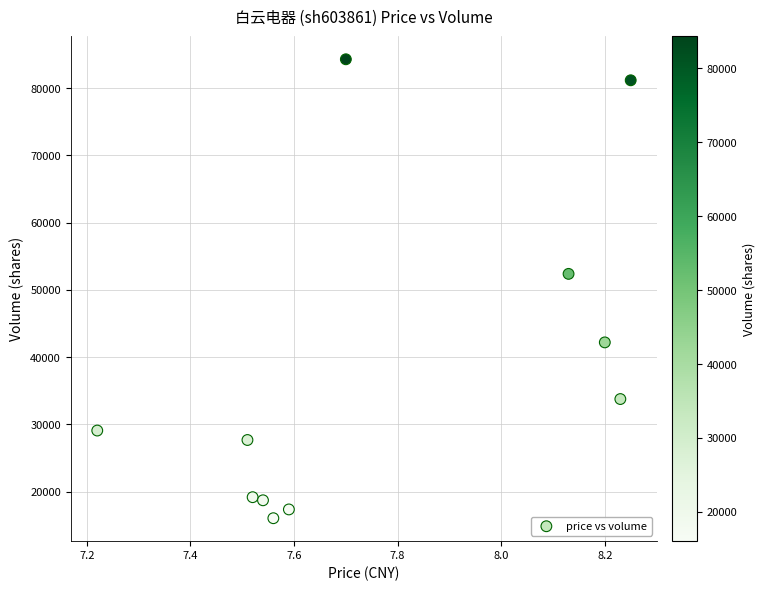

What Y value in the scatter plot is closest to 50167?

52379